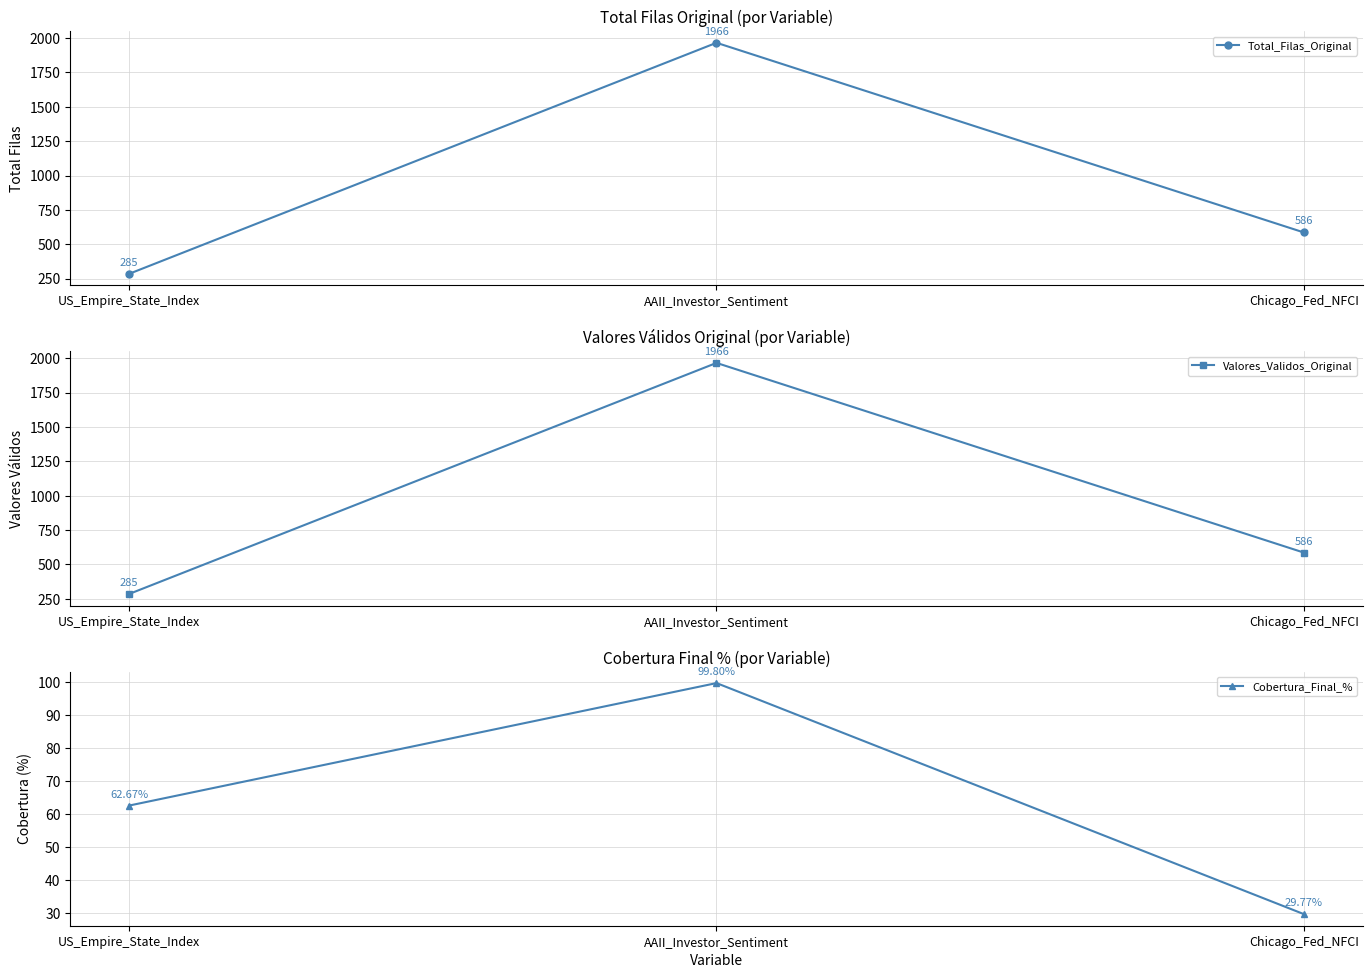

Where is Valores_Validos_Original nearest to the value 1125?

Chicago_Fed_NFCI